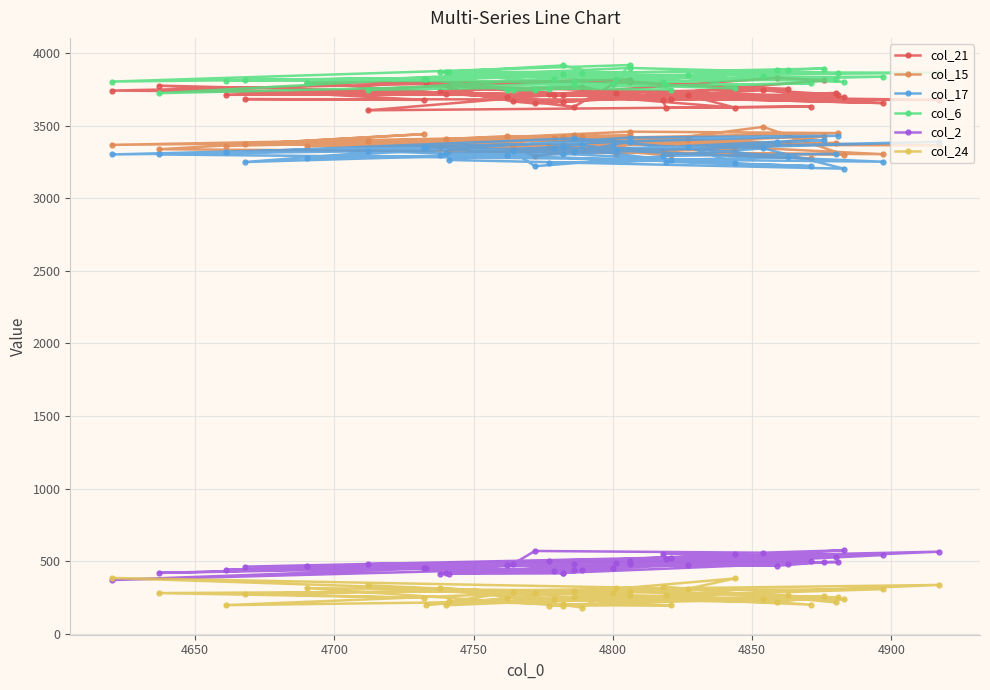

Which series has the largest range (max minus min)?

col_17